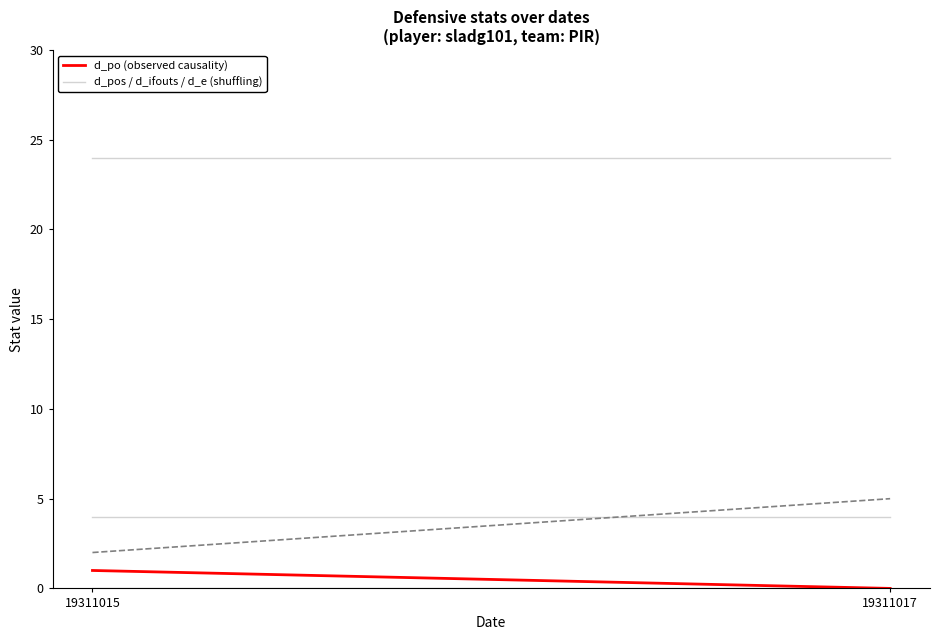

The d_a series shows 2 at 19311015. True or false?

True